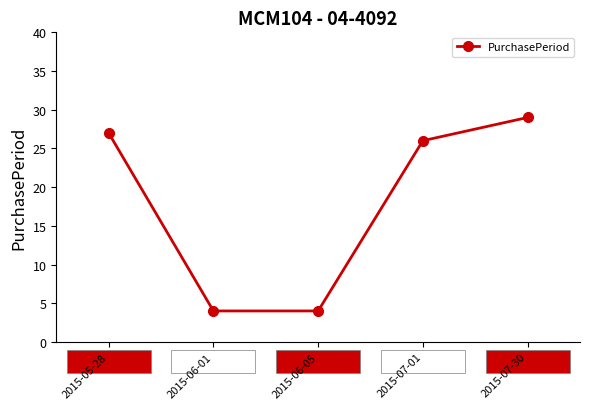

What is the label of the 2nd point from the right?

2015-07-01